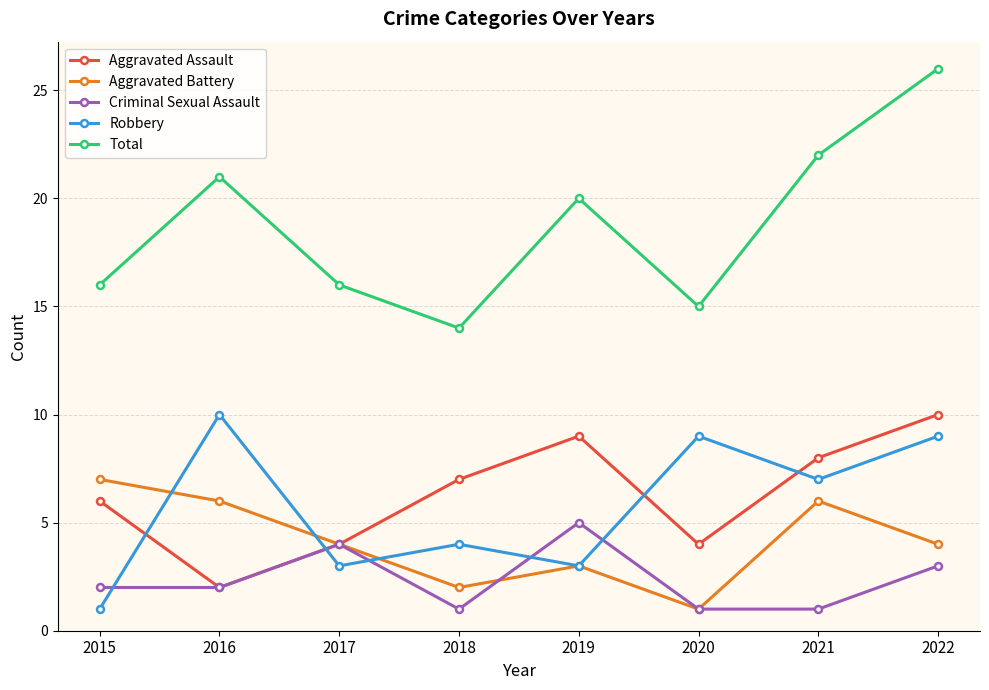

Reading right to left, what are all the values shown in this chart?

Aggravated Assault: 2022=10	2021=8	2020=4	2019=9	2018=7	2017=4	2016=2	2015=6
Aggravated Battery: 2022=4	2021=6	2020=1	2019=3	2018=2	2017=4	2016=6	2015=7
Criminal Sexual Assault: 2022=3	2021=1	2020=1	2019=5	2018=1	2017=4	2016=2	2015=2
Robbery: 2022=9	2021=7	2020=9	2019=3	2018=4	2017=3	2016=10	2015=1
Total: 2022=26	2021=22	2020=15	2019=20	2018=14	2017=16	2016=21	2015=16